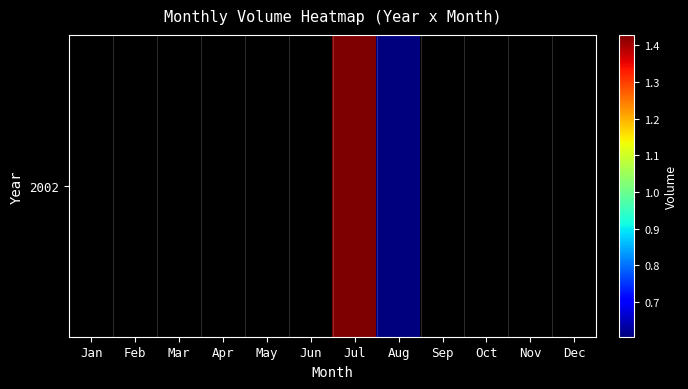

True or false: the data shows 21581738.5 at Jul.

False